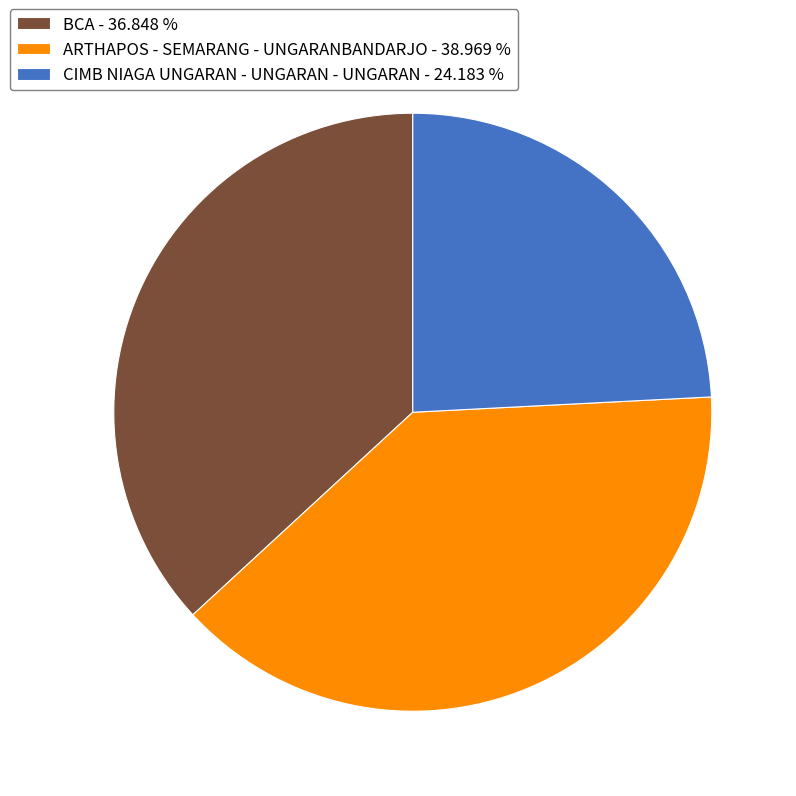

Is the sum of BCA - 36.848 % and ARTHAPOS - SEMARANG - UNGARANBANDARJO - 38.969 % greater than half?

Yes